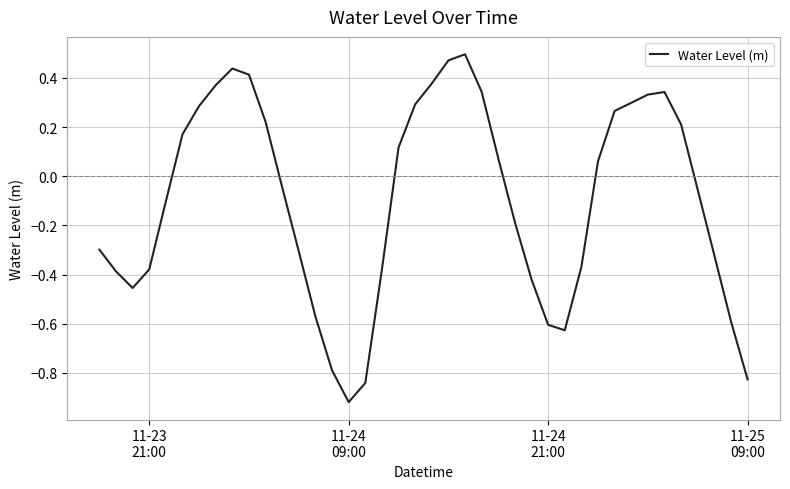

What is the difference between the maximum and minimum values?

1.4